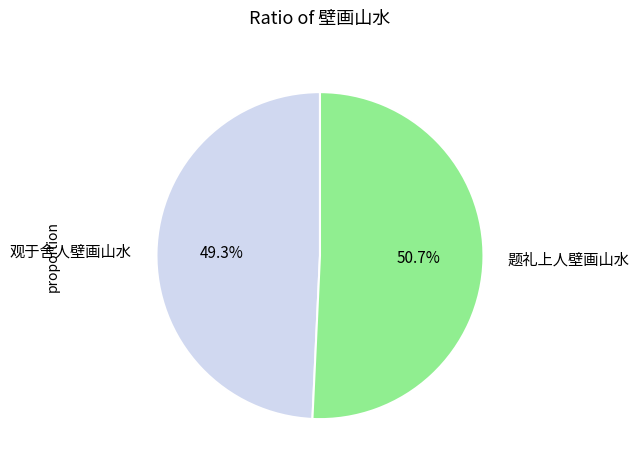

Is it true that 观于舍人壁画山水 is 56% of the pie?

False